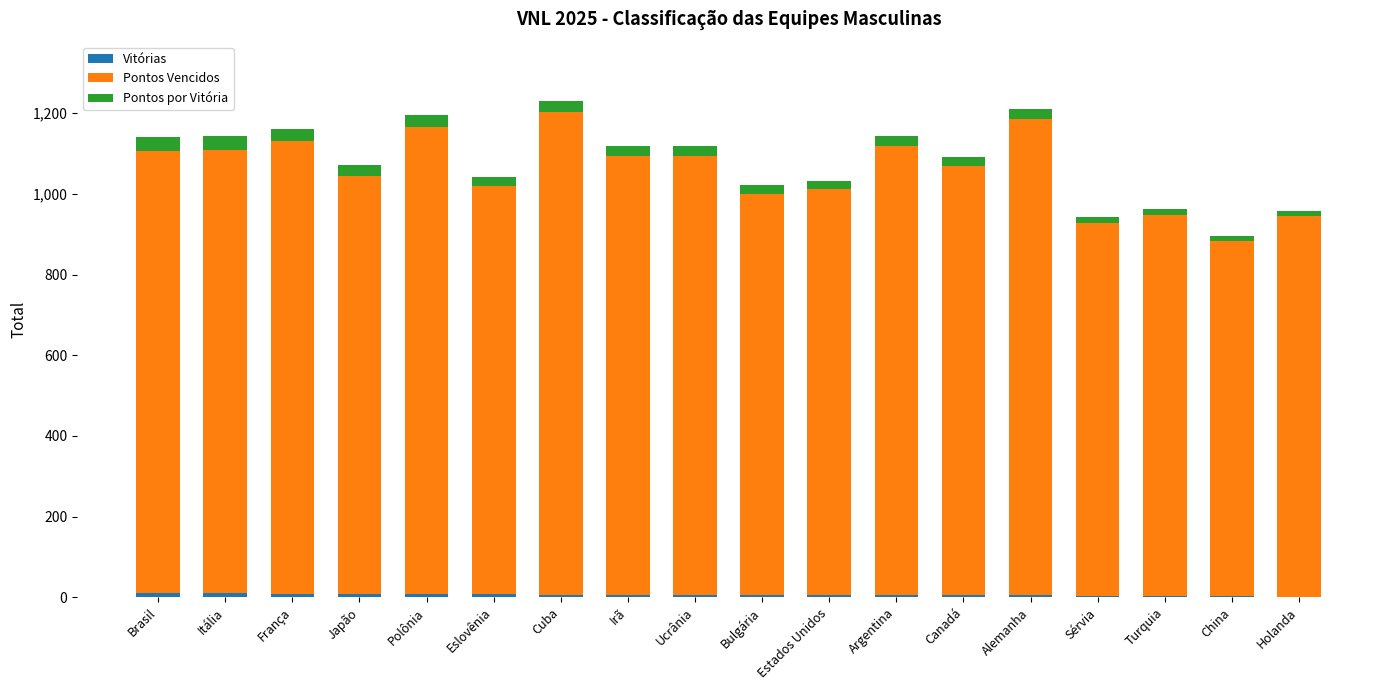

How many distinct data groups are displayed?

3